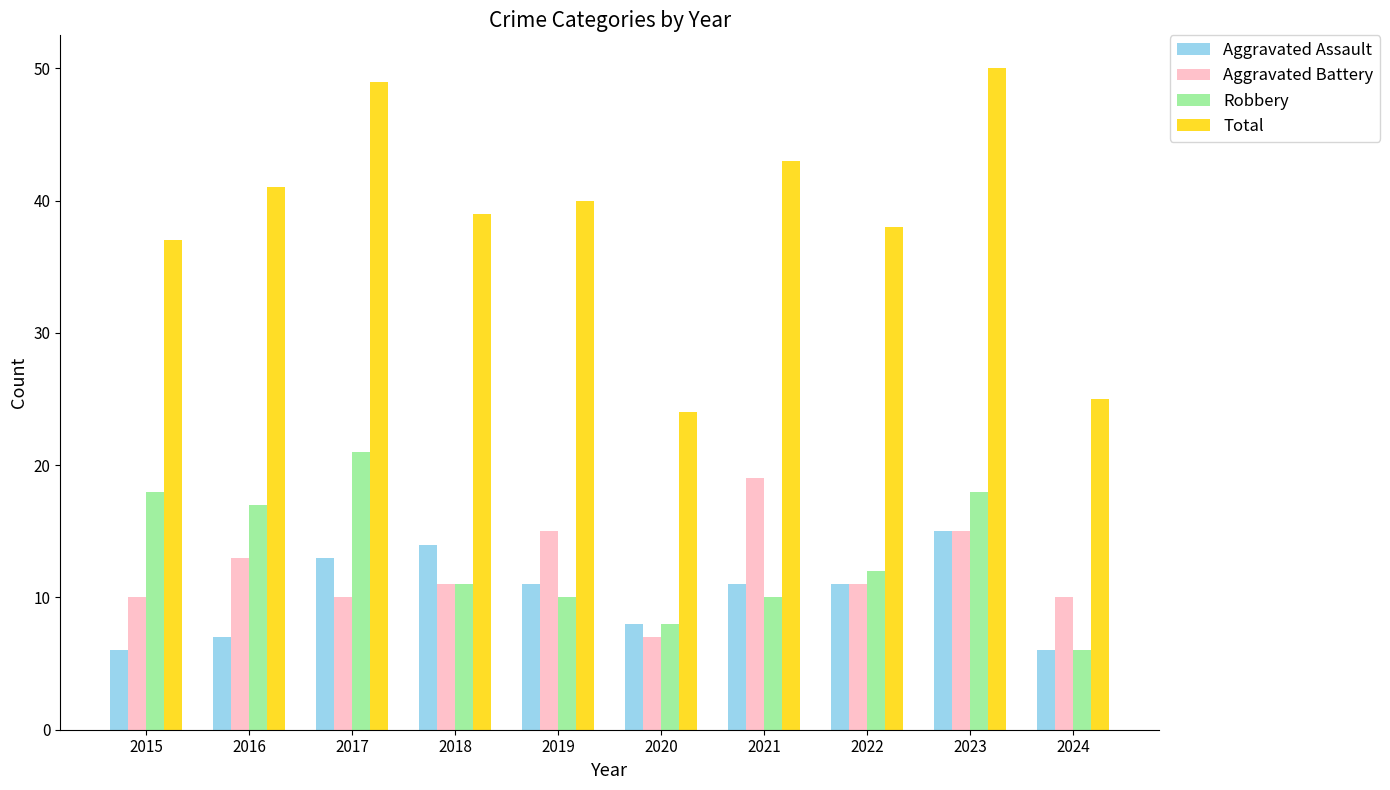

Reading right to left, transcribe all the data shown in this chart.

Aggravated Assault: 2024=6	2023=15	2022=11	2021=11	2020=8	2019=11	2018=14	2017=13	2016=7	2015=6
Aggravated Battery: 2024=10	2023=15	2022=11	2021=19	2020=7	2019=15	2018=11	2017=10	2016=13	2015=10
Robbery: 2024=6	2023=18	2022=12	2021=10	2020=8	2019=10	2018=11	2017=21	2016=17	2015=18
Total: 2024=25	2023=50	2022=38	2021=43	2020=24	2019=40	2018=39	2017=49	2016=41	2015=37